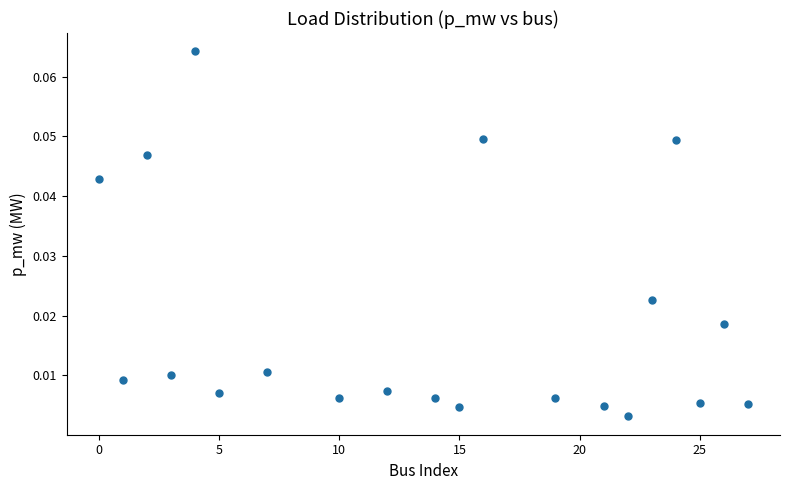

What is the range of X values (max minus min)?

27.0